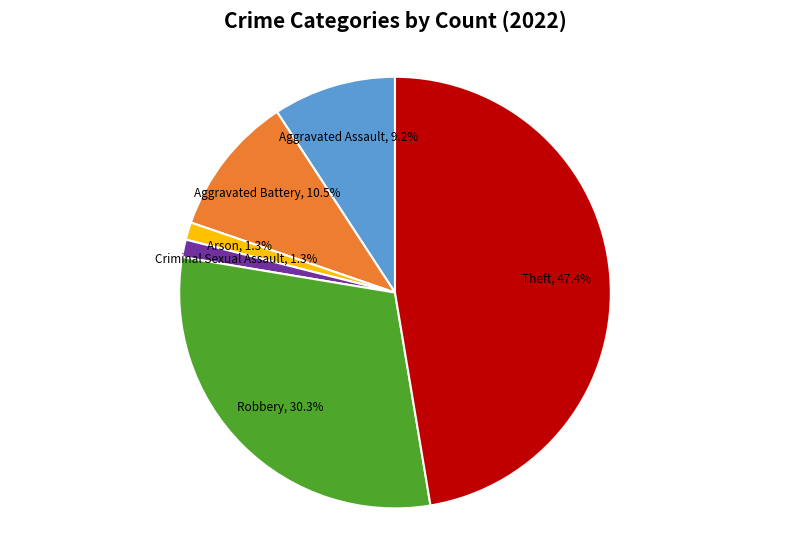

To the nearest percent, what portion does Aggravated Assault represent?

9%